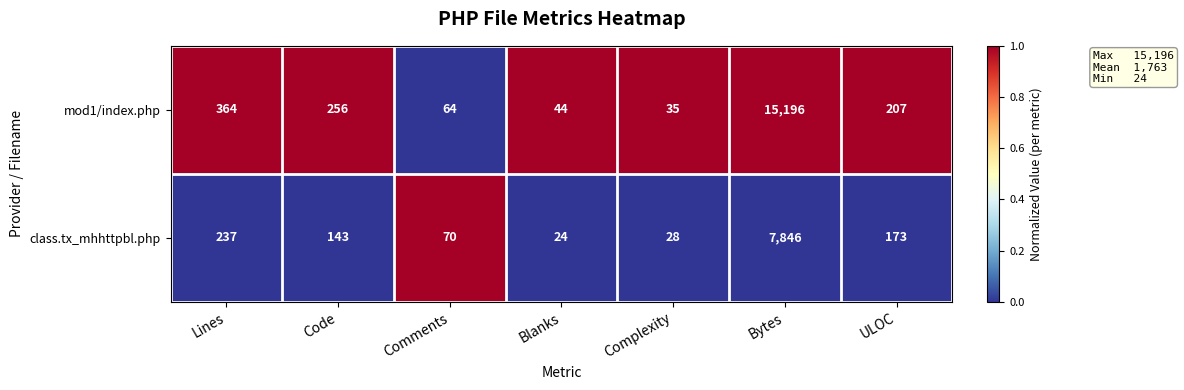

What is the average value of the class.tx_mhhttpbl.php series?

1217